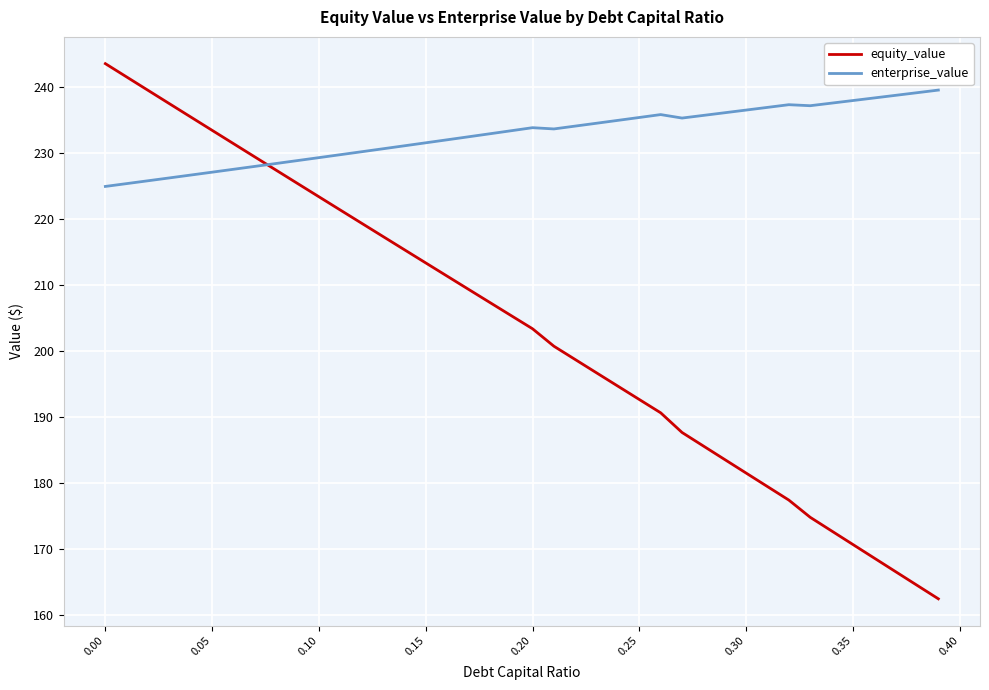

What is the minimum value for enterprise_value?

224.9